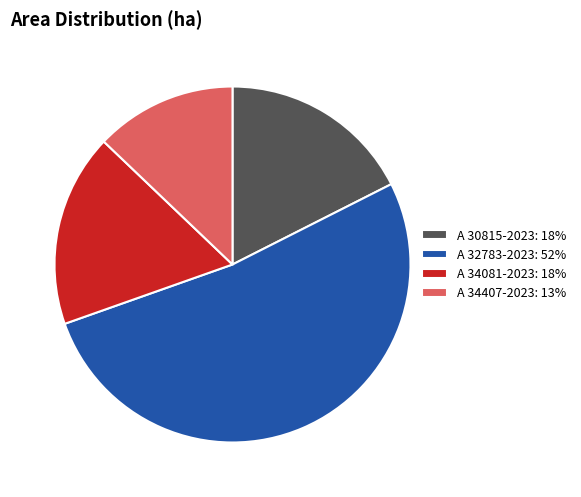

Do A 30815-2023: 18% and A 34407-2023: 13% together represent more than half of the pie?

No